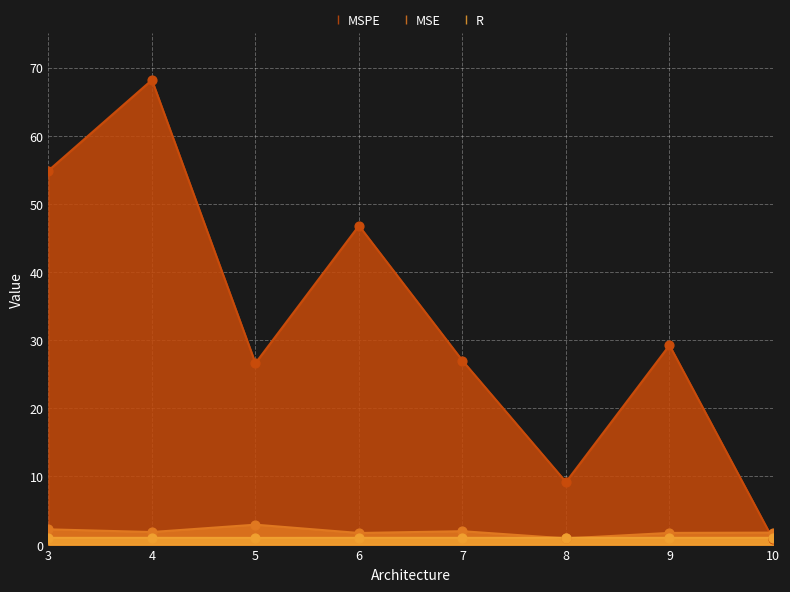

Which series has the largest Y range (max minus min)?

MSPE